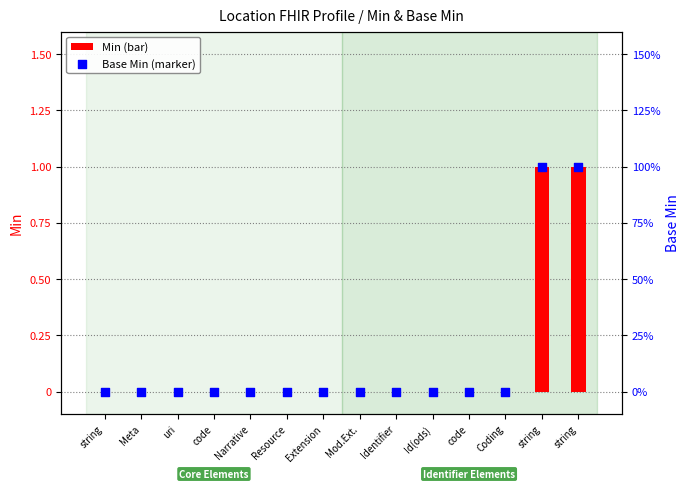

Which series contains the lowest Y value?

Min